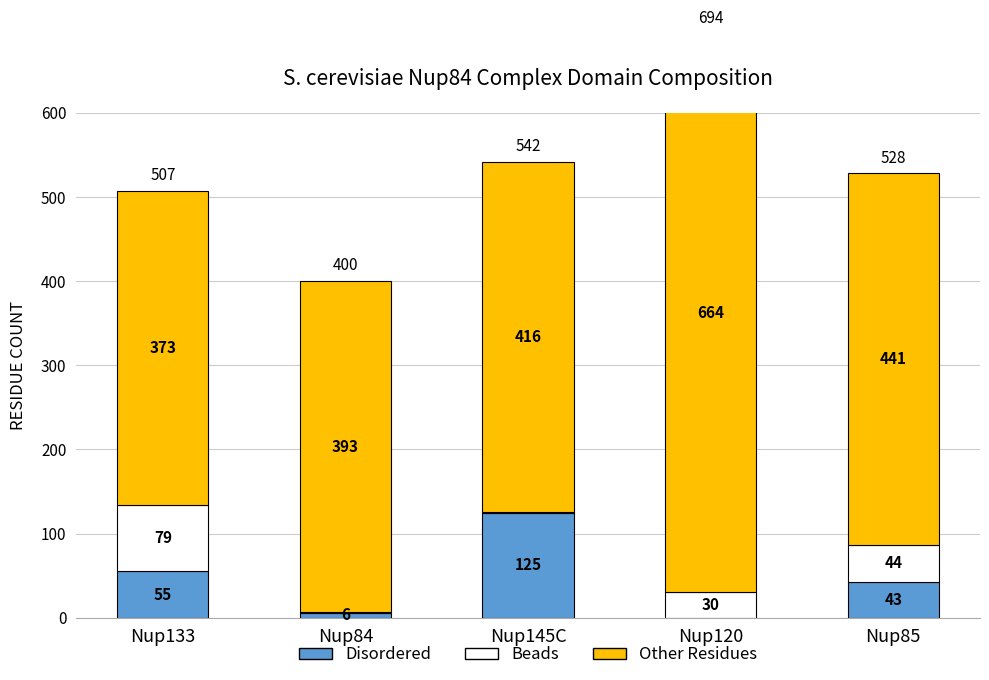

Which series has the widest spread of values?

Other Residues